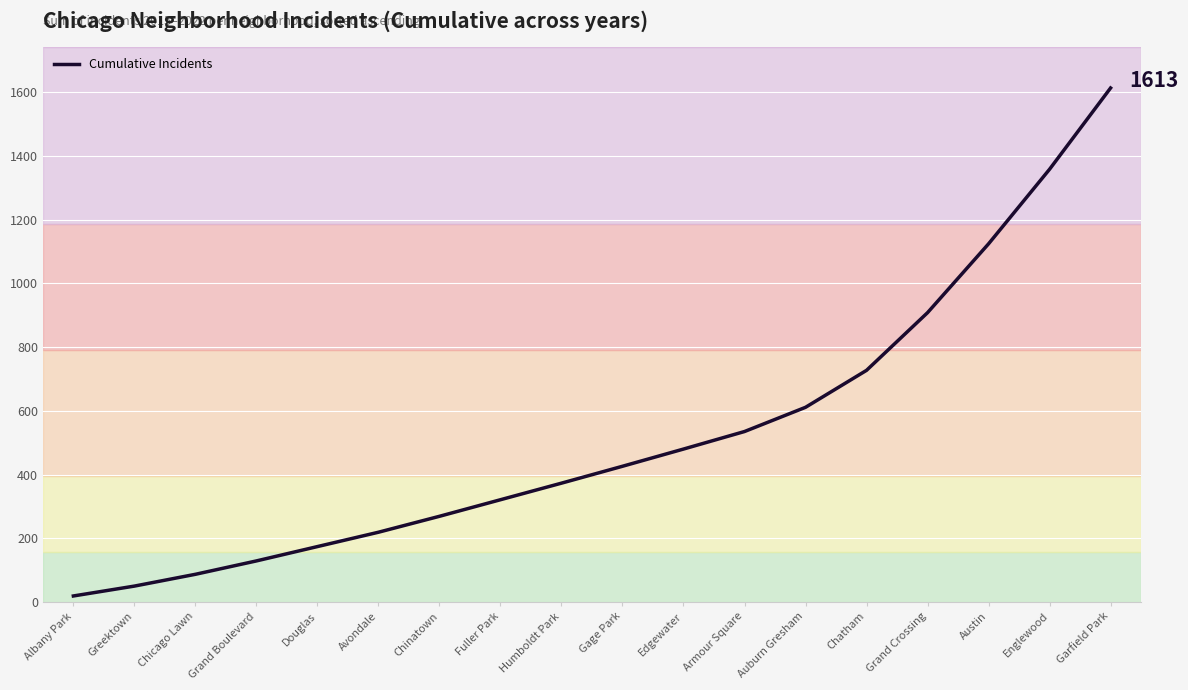

Between Avondale and Chinatown, which is larger?

Chinatown